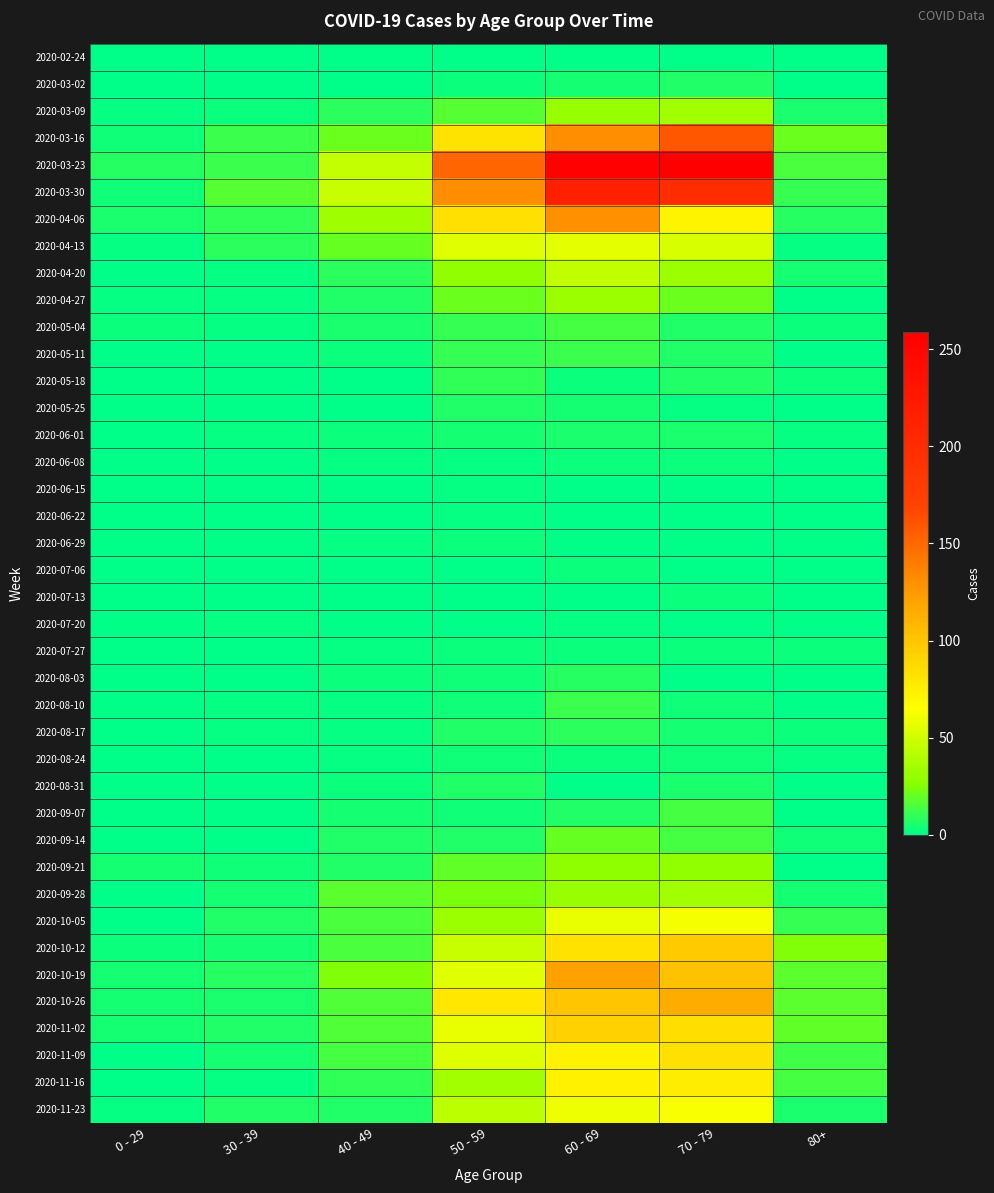

Between 80+ and 30 - 39, which is larger?

80+